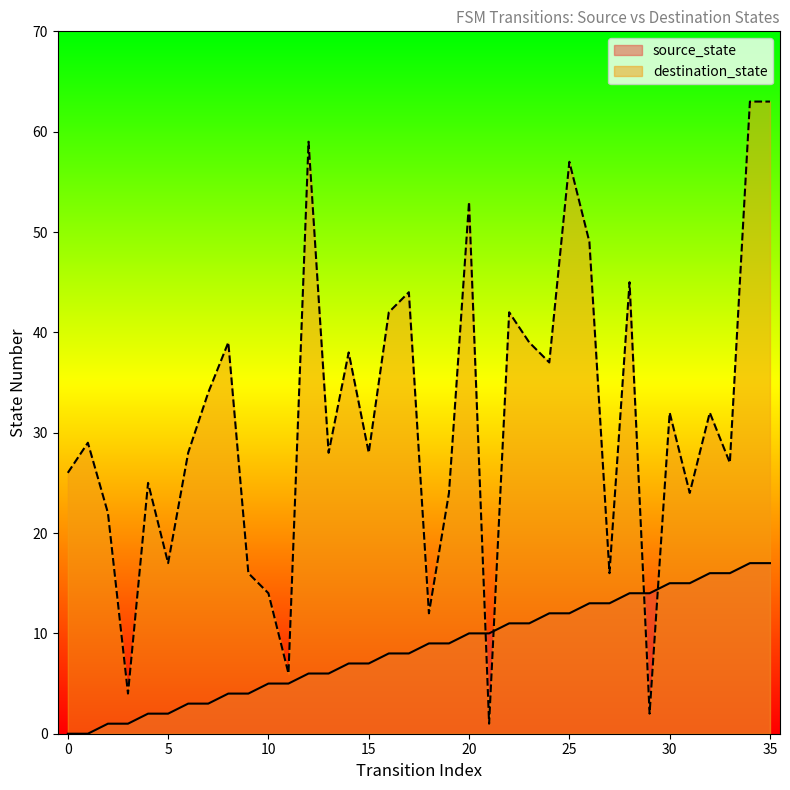

At how many categories does at least one series exceed 42?

8